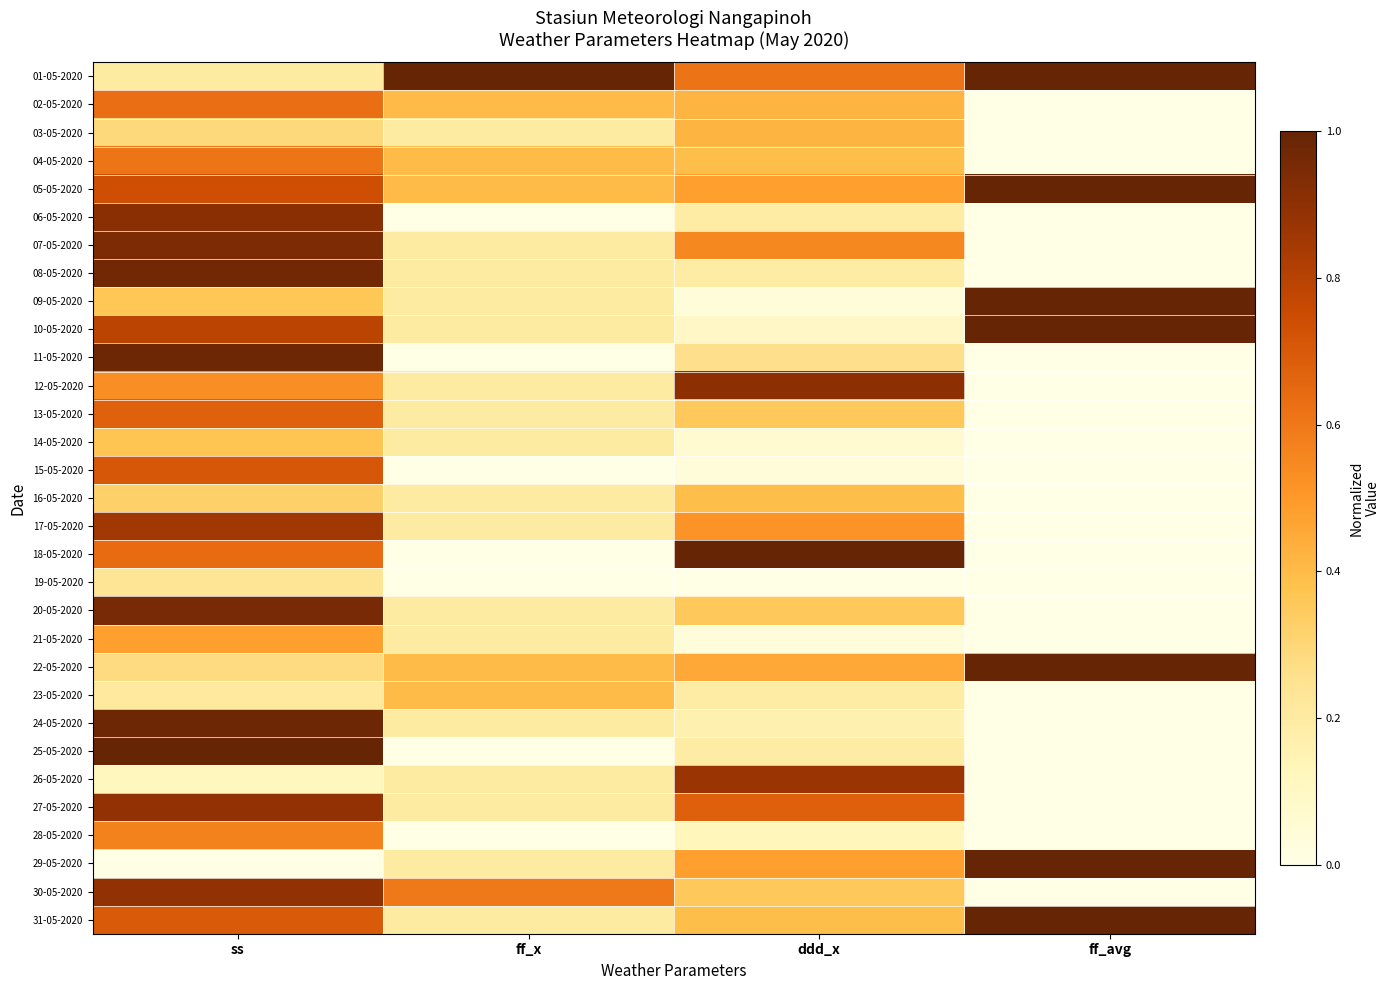

Reading left to right, what are all the values shown in this chart?

01-05-2020: ss=0.2	ff_x=1.0	ddd_x=0.6	ff_avg=1.0
02-05-2020: ss=0.6	ff_x=0.4	ddd_x=0.4	ff_avg=0.0
03-05-2020: ss=0.3	ff_x=0.2	ddd_x=0.4	ff_avg=0.0
04-05-2020: ss=0.6	ff_x=0.4	ddd_x=0.4	ff_avg=0.0
05-05-2020: ss=0.7	ff_x=0.4	ddd_x=0.5	ff_avg=1.0
06-05-2020: ss=0.9	ff_x=0.0	ddd_x=0.2	ff_avg=0.0
07-05-2020: ss=0.9	ff_x=0.2	ddd_x=0.5	ff_avg=0.0
08-05-2020: ss=1.0	ff_x=0.2	ddd_x=0.2	ff_avg=0.0
09-05-2020: ss=0.4	ff_x=0.2	ddd_x=0.0	ff_avg=1.0
10-05-2020: ss=0.8	ff_x=0.2	ddd_x=0.1	ff_avg=1.0
11-05-2020: ss=1.0	ff_x=0.0	ddd_x=0.3	ff_avg=0.0
12-05-2020: ss=0.5	ff_x=0.2	ddd_x=0.9	ff_avg=0.0
13-05-2020: ss=0.7	ff_x=0.2	ddd_x=0.4	ff_avg=0.0
14-05-2020: ss=0.4	ff_x=0.2	ddd_x=0.1	ff_avg=0.0
15-05-2020: ss=0.7	ff_x=0.0	ddd_x=0.0	ff_avg=0.0
16-05-2020: ss=0.3	ff_x=0.2	ddd_x=0.4	ff_avg=0.0
17-05-2020: ss=0.9	ff_x=0.2	ddd_x=0.5	ff_avg=0.0
18-05-2020: ss=0.6	ff_x=0.0	ddd_x=1.0	ff_avg=0.0
19-05-2020: ss=0.2	ff_x=0.0	ddd_x=0.0	ff_avg=0.0
20-05-2020: ss=1.0	ff_x=0.2	ddd_x=0.4	ff_avg=0.0
21-05-2020: ss=0.5	ff_x=0.2	ddd_x=0.0	ff_avg=0.0
22-05-2020: ss=0.3	ff_x=0.4	ddd_x=0.5	ff_avg=1.0
23-05-2020: ss=0.2	ff_x=0.4	ddd_x=0.2	ff_avg=0.0
24-05-2020: ss=1.0	ff_x=0.2	ddd_x=0.2	ff_avg=0.0
25-05-2020: ss=1.0	ff_x=0.0	ddd_x=0.2	ff_avg=0.0
26-05-2020: ss=0.1	ff_x=0.2	ddd_x=0.9	ff_avg=0.0
27-05-2020: ss=0.9	ff_x=0.2	ddd_x=0.7	ff_avg=0.0
28-05-2020: ss=0.6	ff_x=0.0	ddd_x=0.1	ff_avg=0.0
29-05-2020: ss=0.0	ff_x=0.2	ddd_x=0.5	ff_avg=1.0
30-05-2020: ss=0.9	ff_x=0.6	ddd_x=0.4	ff_avg=0.0
31-05-2020: ss=0.7	ff_x=0.2	ddd_x=0.4	ff_avg=1.0